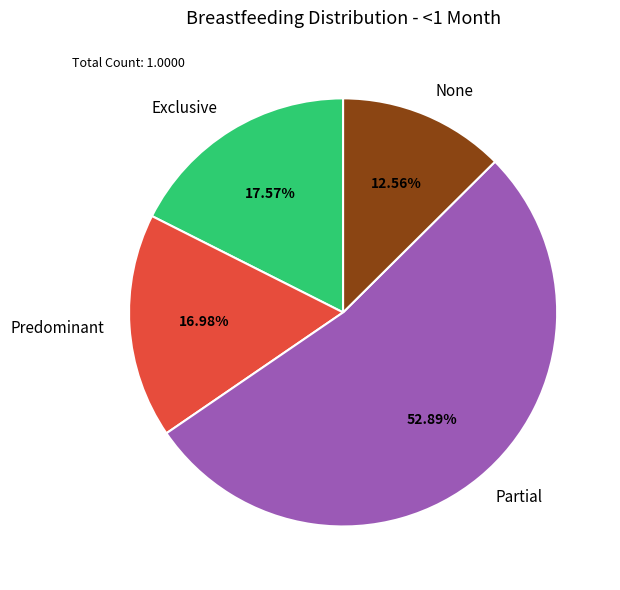

The Exclusive slice represents 25% of the pie. True or false?

False